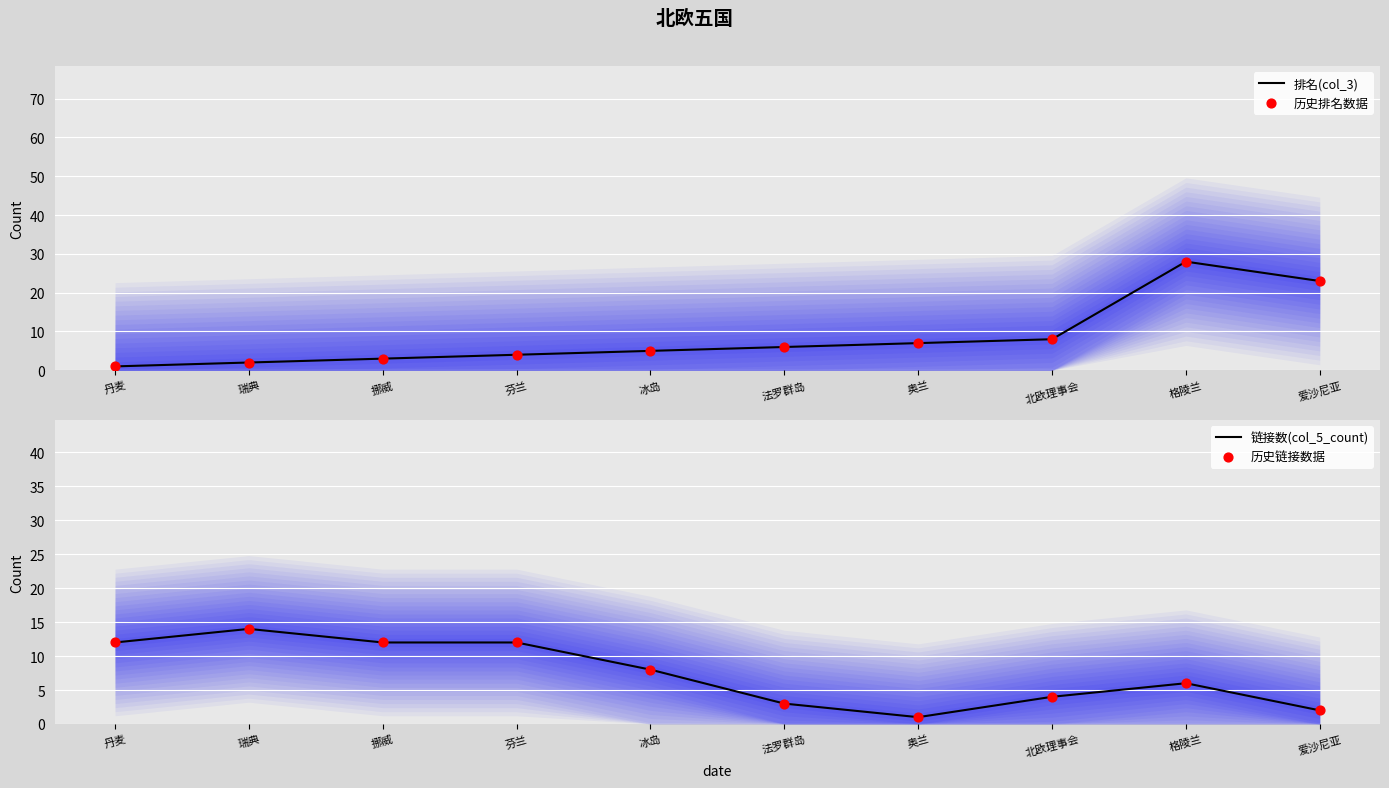

Which series has the largest total across all categories?

排名(col_3)